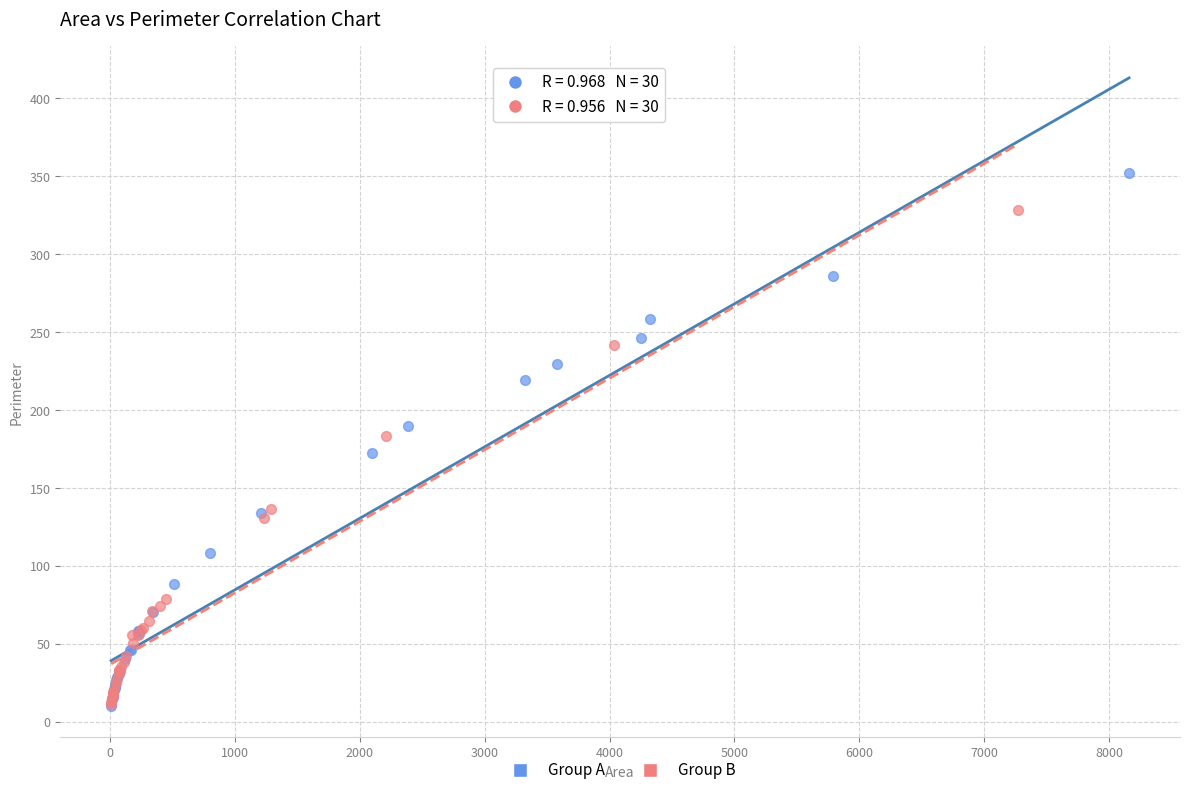

Which series has the largest Y range (max minus min)?

Group A